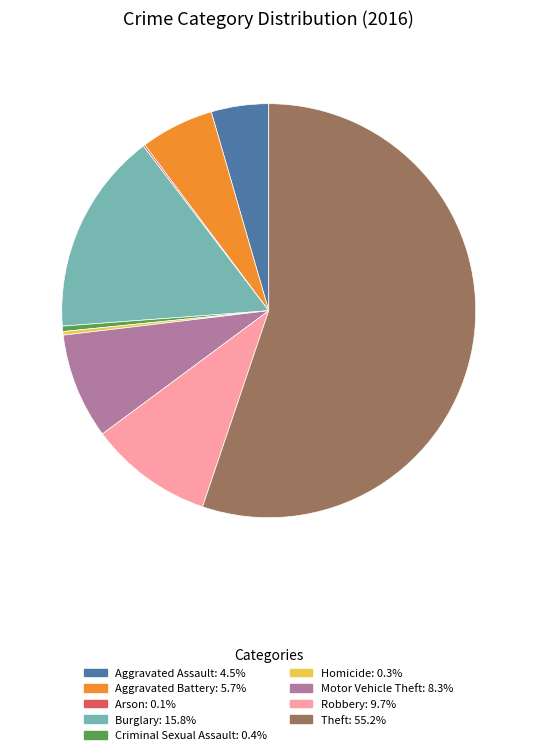

Which category has the biggest portion of the pie?

Theft